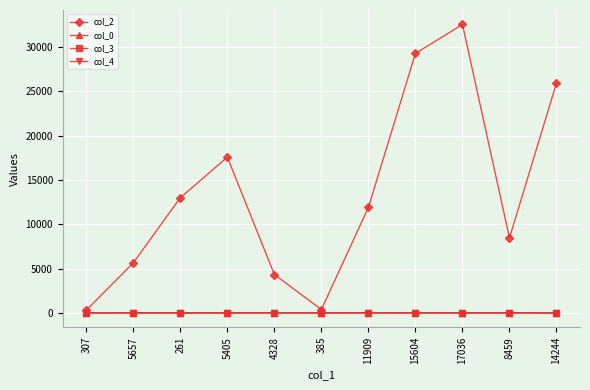

What are all the series names shown in the legend?

col_2, col_0, col_3, col_4